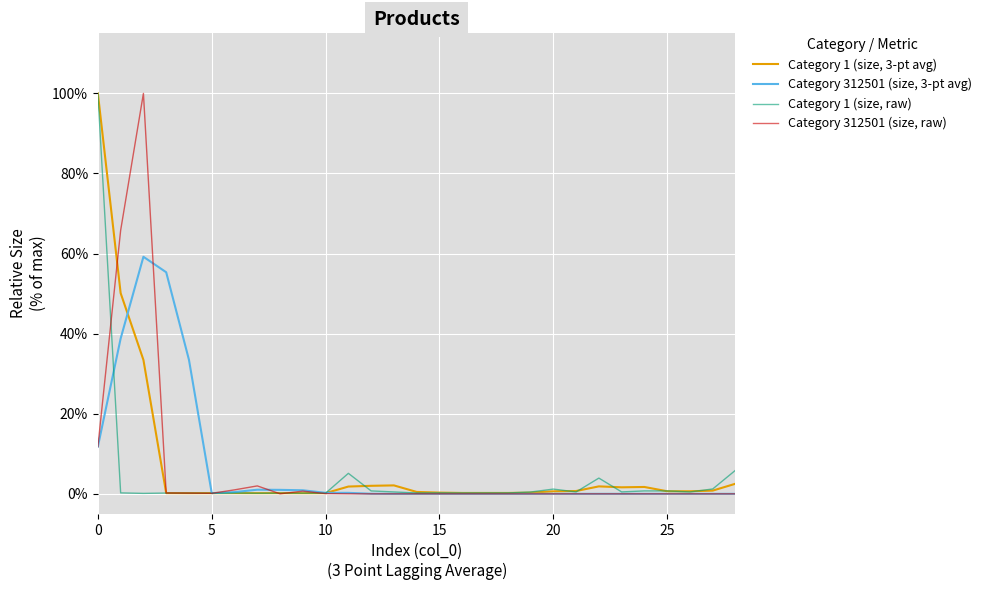

What are all the series names shown in the legend?

Category 1 (size, 3-pt avg), Category 312501 (size, 3-pt avg), Category 1 (size, raw), Category 312501 (size, raw)